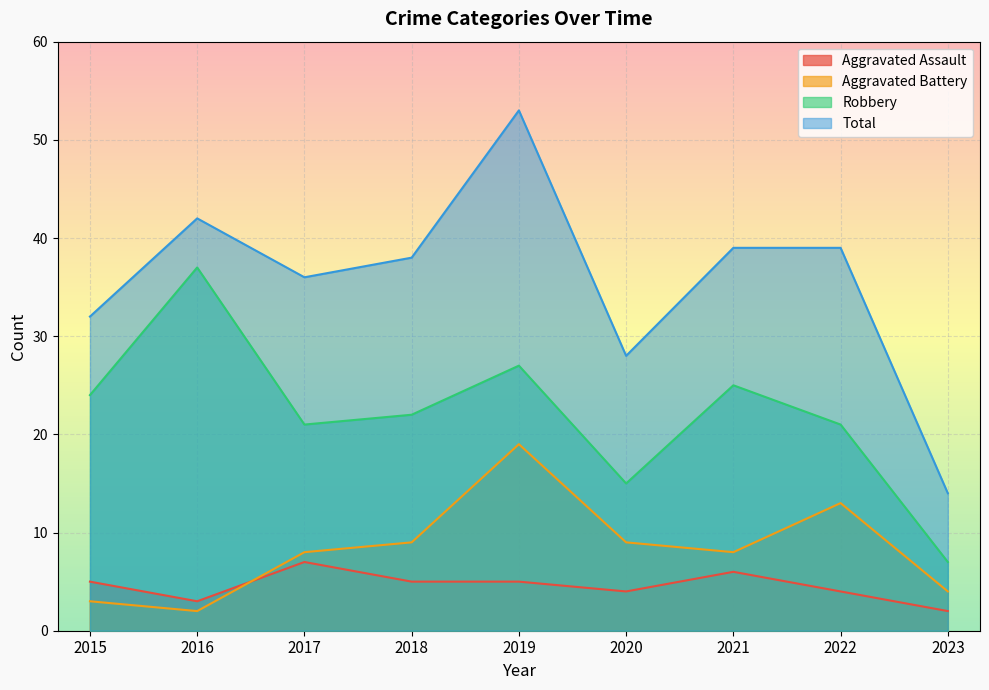

True or false: Total and Robbery cross at least once.

False